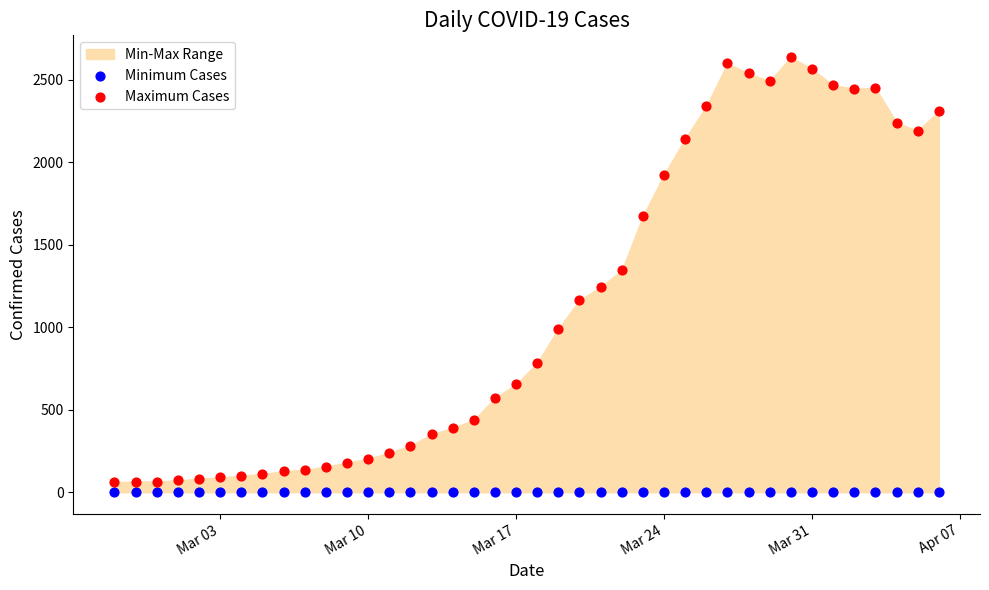

Which series contains the highest Y value?

Maximum Cases